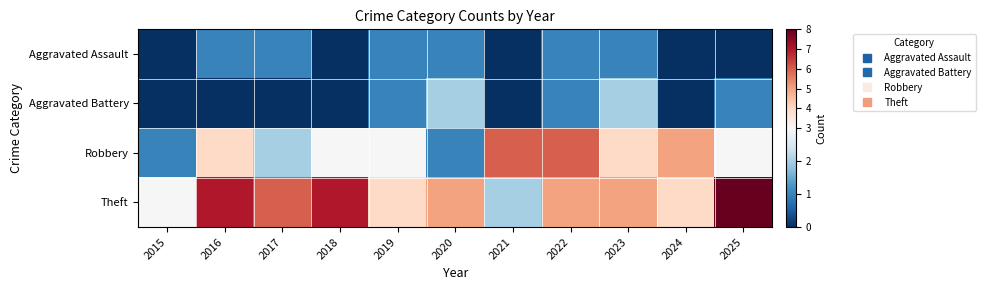

Rank the series at 2025 from highest to lowest value.

Theft, Robbery, Aggravated Battery, Aggravated Assault